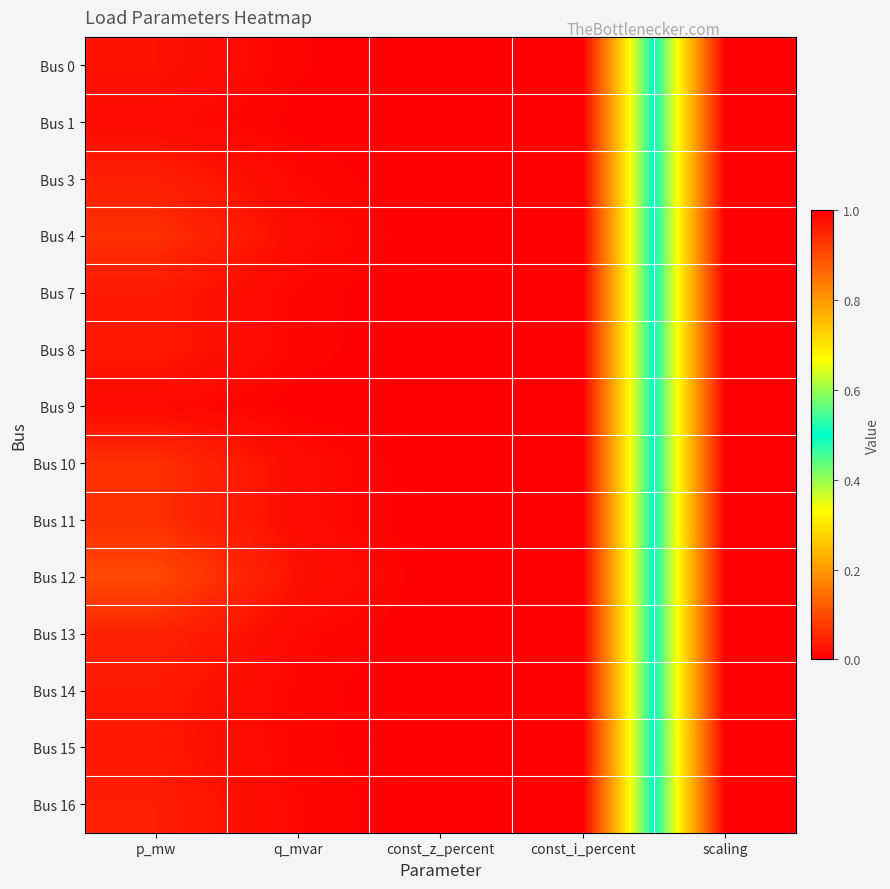

Which series has the largest range (max minus min)?

Bus 0